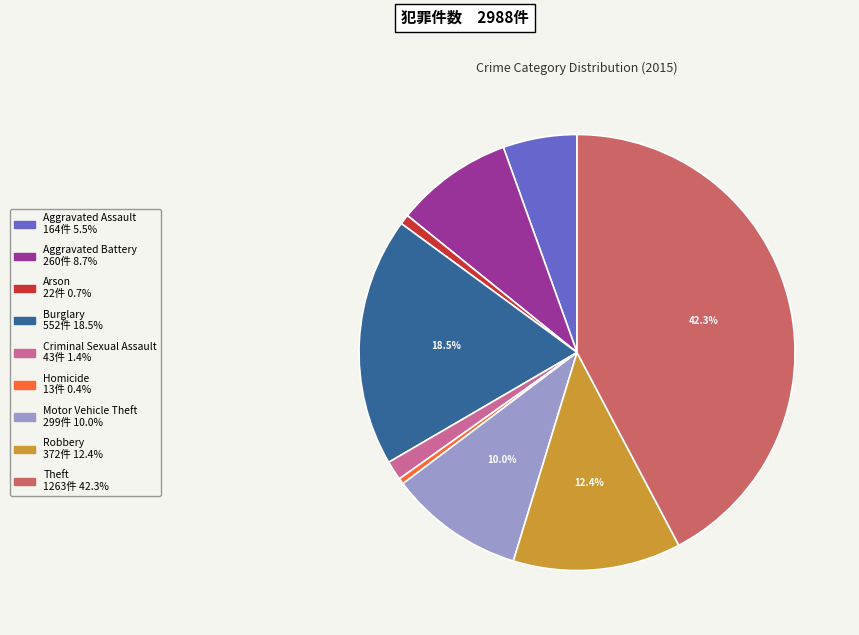

The Theft slice represents 42% of the pie. True or false?

True